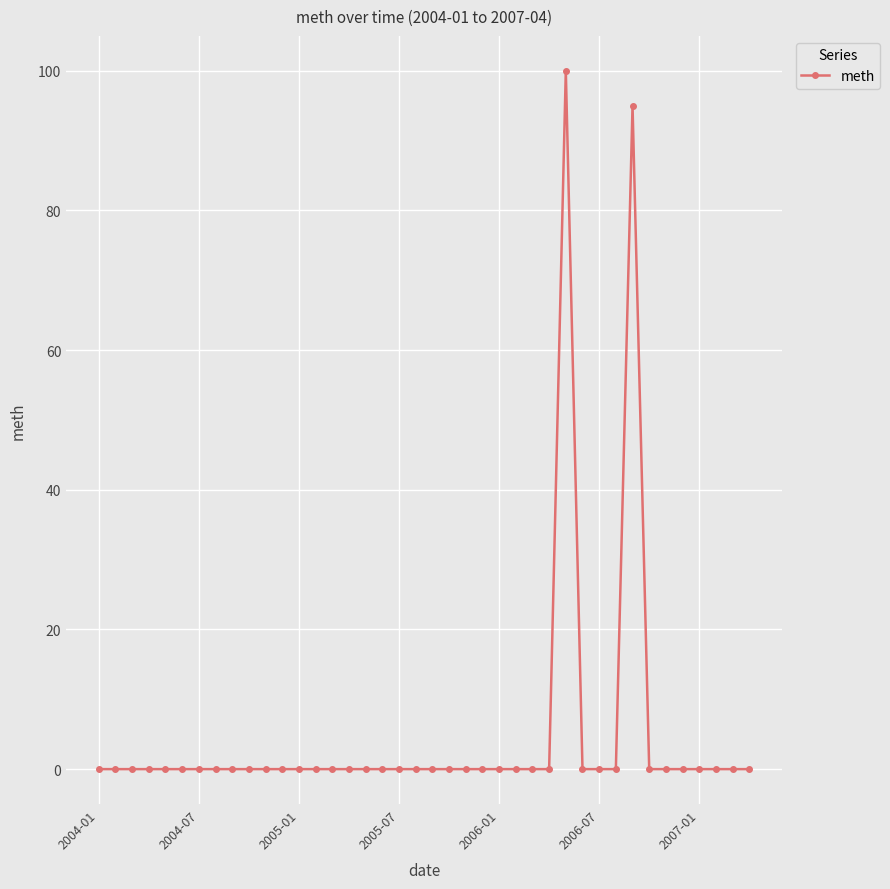

How many lines are shown in the chart?

1